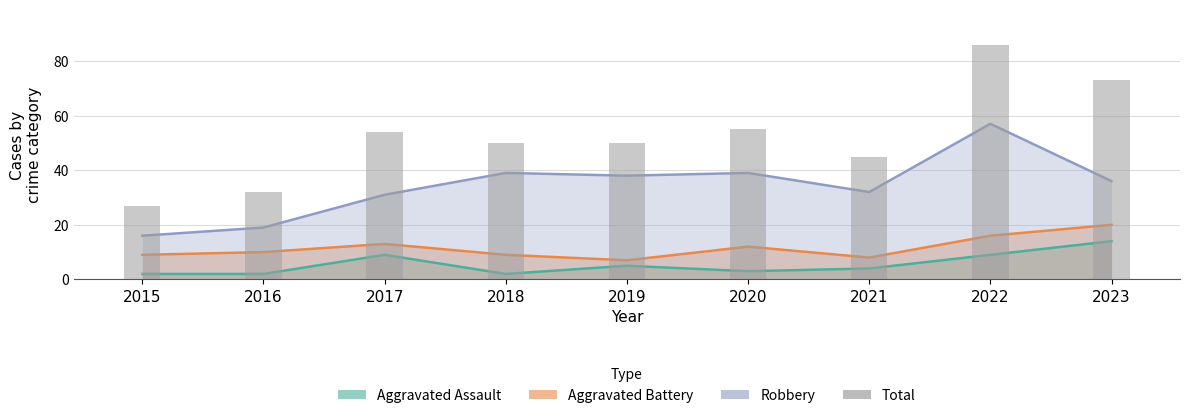

Between 2020 and 2015, which is larger?

2020